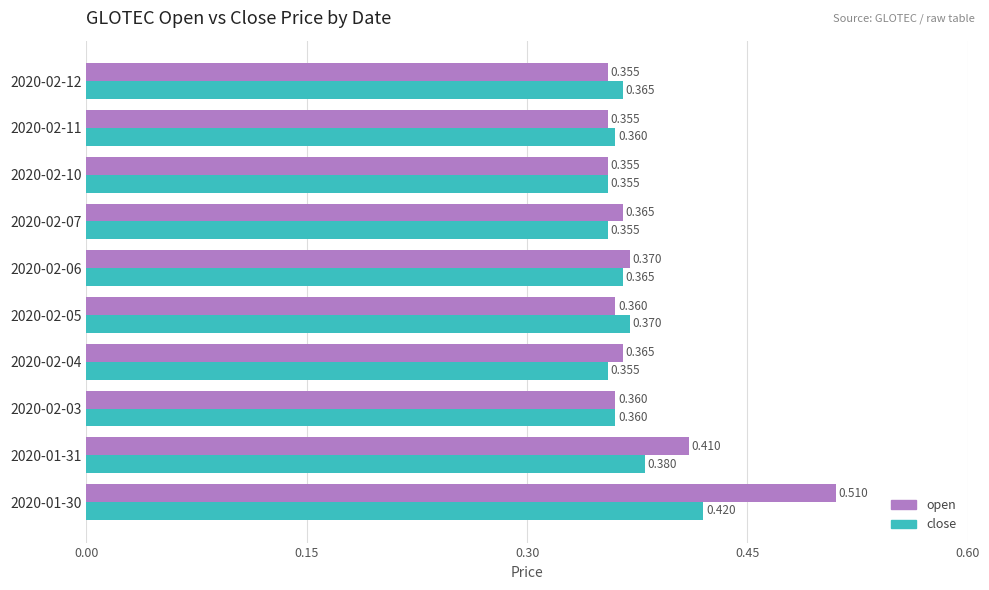

Between 2020-02-03 and 2020-02-06, which series saw the biggest shift?

open